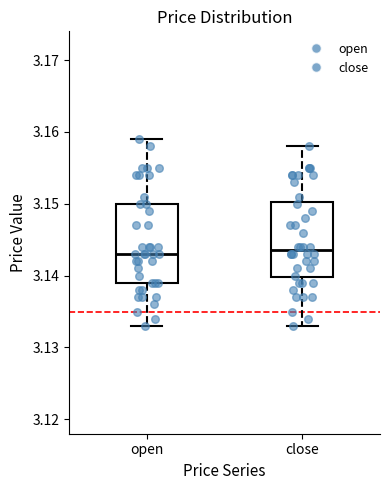

Reading left to right, read every box against the y-axis: the position of its median line, the range the box covers, and the ends of its whiskers. The values are not printed on the chart, so give them approximately, as read against the axis.

open: median 3.143, box 3.139 to 3.150, whiskers 3.133 to 3.159
close: median 3.144, box 3.140 to 3.150, whiskers 3.133 to 3.158